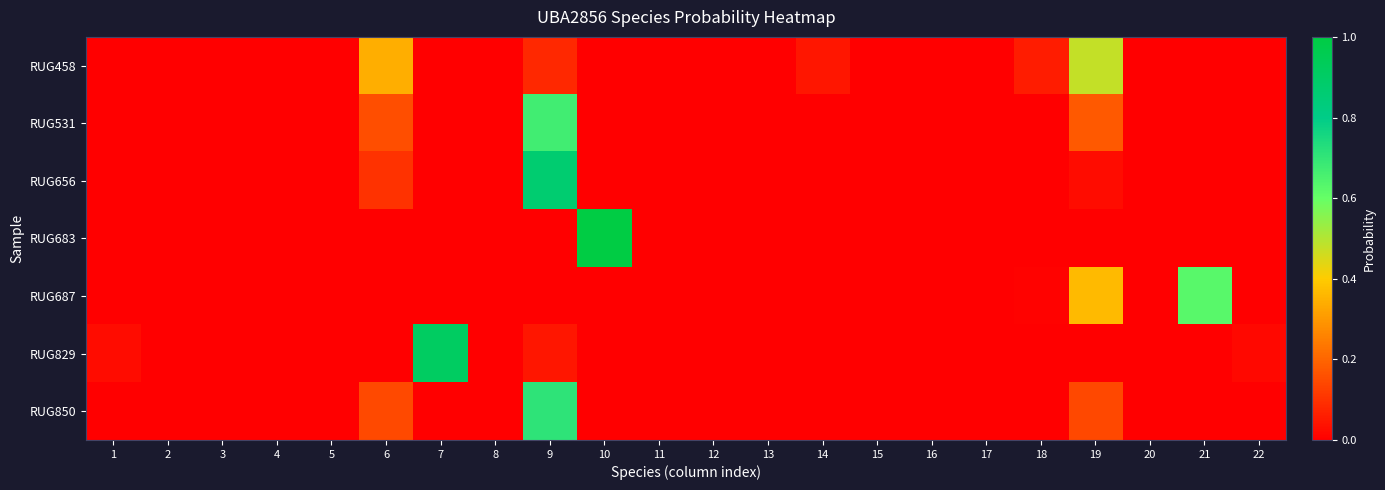

Reading right to left, list all the values displayed in this chart.

RUG458: 22=0.0	21=0.0	20=0.0	19=0.5	18=0.1	17=0.0	16=0.0	15=0.0	14=0.0	13=0.0	12=0.0	11=0.0	10=0.0	9=0.1	8=0.0	7=0.0	6=0.3	5=0.0	4=0.0	3=0.0	2=0.0	1=0.0
RUG531: 22=0.0	21=0.0	20=0.0	19=0.2	18=0.0	17=0.0	16=0.0	15=0.0	14=0.0	13=0.0	12=0.0	11=0.0	10=0.0	9=0.7	8=0.0	7=0.0	6=0.2	5=0.0	4=0.0	3=0.0	2=0.0	1=0.0
RUG656: 22=0.0	21=0.0	20=0.0	19=0.0	18=0.0	17=0.0	16=0.0	15=0.0	14=0.0	13=0.0	12=0.0	11=0.0	10=0.0	9=0.9	8=0.0	7=0.0	6=0.1	5=0.0	4=0.0	3=0.0	2=0.0	1=0.0
RUG683: 22=0.0	21=0.0	20=0.0	19=0.0	18=0.0	17=0.0	16=0.0	15=0.0	14=0.0	13=0.0	12=0.0	11=0.0	10=1.0	9=0.0	8=0.0	7=0.0	6=0.0	5=0.0	4=0.0	3=0.0	2=0.0	1=0.0
RUG687: 22=0.0	21=0.6	20=0.0	19=0.4	18=0.0	17=0.0	16=0.0	15=0.0	14=0.0	13=0.0	12=0.0	11=0.0	10=0.0	9=0.0	8=0.0	7=0.0	6=0.0	5=0.0	4=0.0	3=0.0	2=0.0	1=0.0
RUG829: 22=0.0	21=0.0	20=0.0	19=0.0	18=0.0	17=0.0	16=0.0	15=0.0	14=0.0	13=0.0	12=0.0	11=0.0	10=0.0	9=0.0	8=0.0	7=0.9	6=0.0	5=0.0	4=0.0	3=0.0	2=0.0	1=0.0
RUG850: 22=0.0	21=0.0	20=0.0	19=0.1	18=0.0	17=0.0	16=0.0	15=0.0	14=0.0	13=0.0	12=0.0	11=0.0	10=0.0	9=0.7	8=0.0	7=0.0	6=0.1	5=0.0	4=0.0	3=0.0	2=0.0	1=0.0